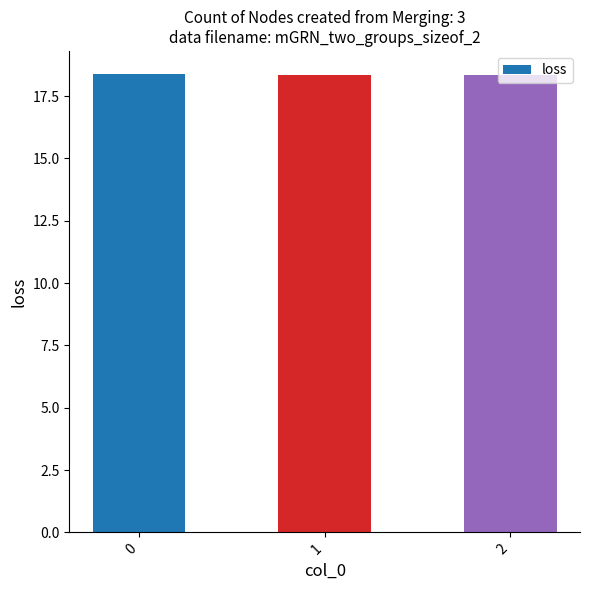

Approximately how many times larger is the value at 2 compared to 1?

1.0